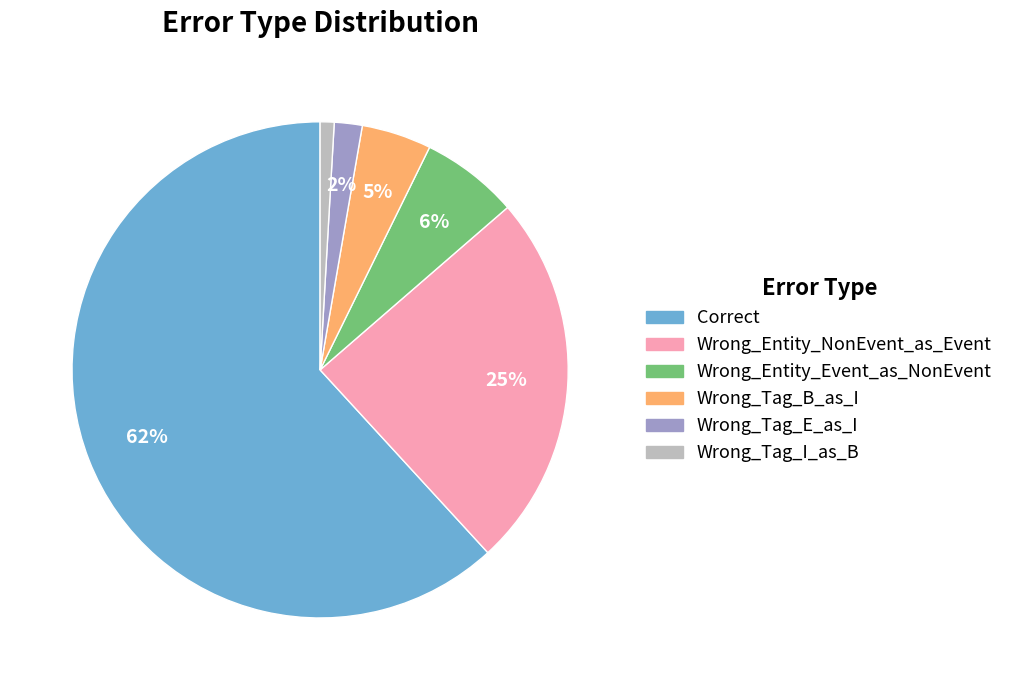

Is Correct the majority of the pie?

Yes